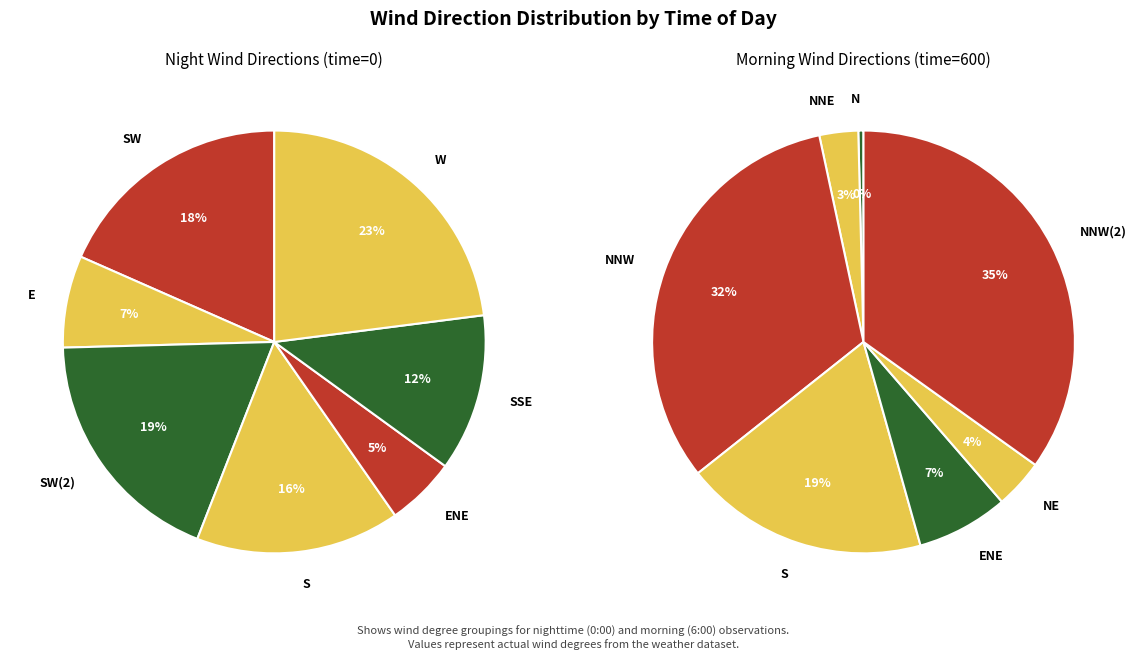

To the nearest percent, what is the difference between the 3 and 2 slice percentages?

2%